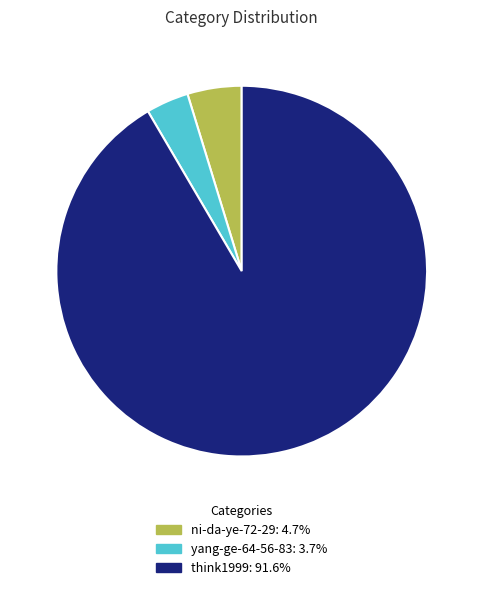

Count the number of slices in the pie.

3